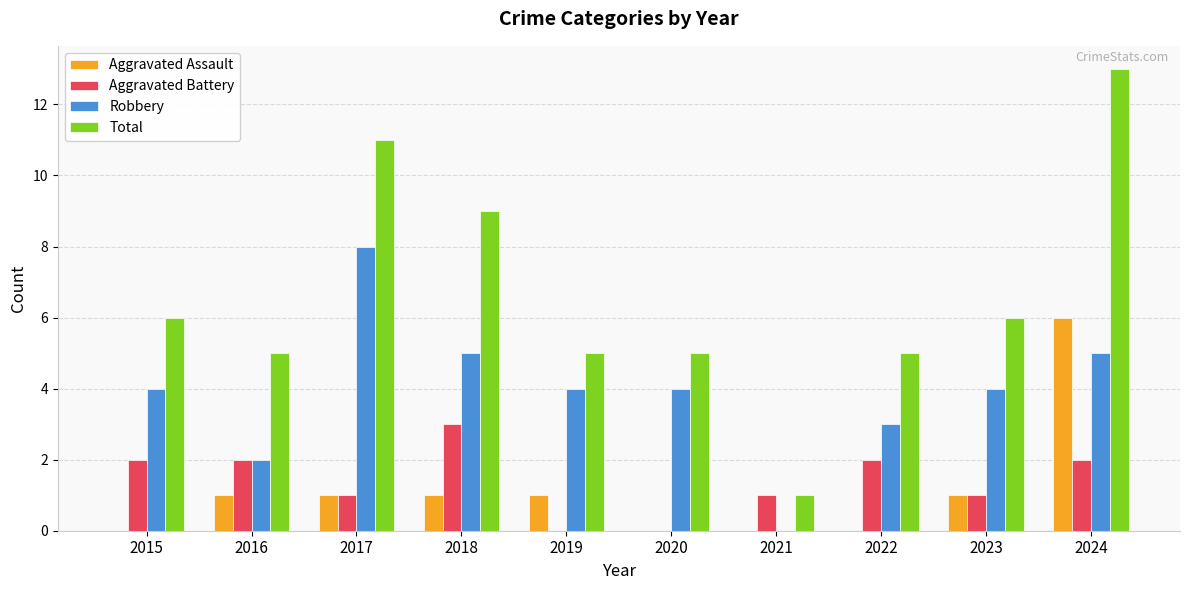

The value of Robbery at 2023 is 4. True or false?

True